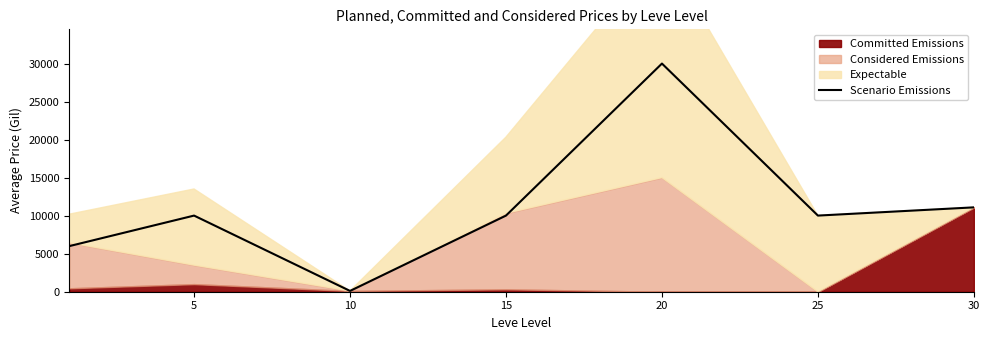

Which category has the highest value across all series?

20